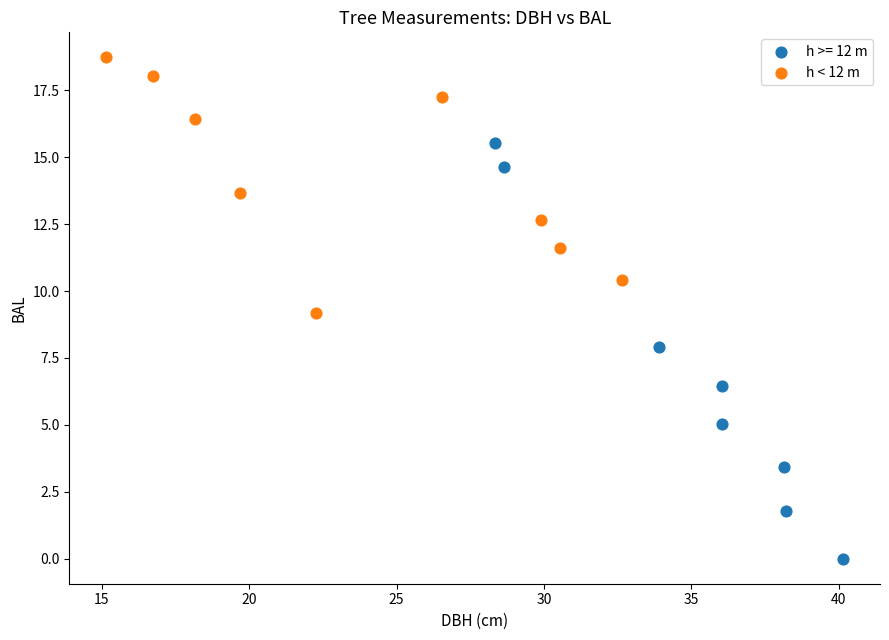

Which series contains the lowest Y value?

h >= 12 m